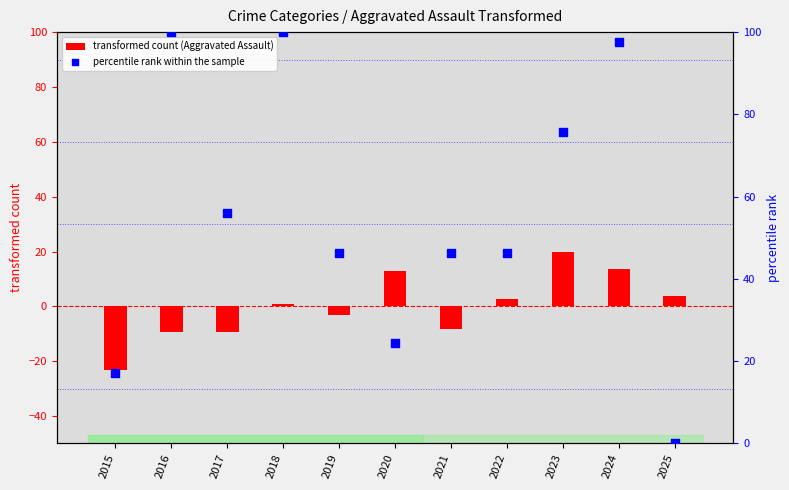

What is the total value across all series at 2025?

3.7